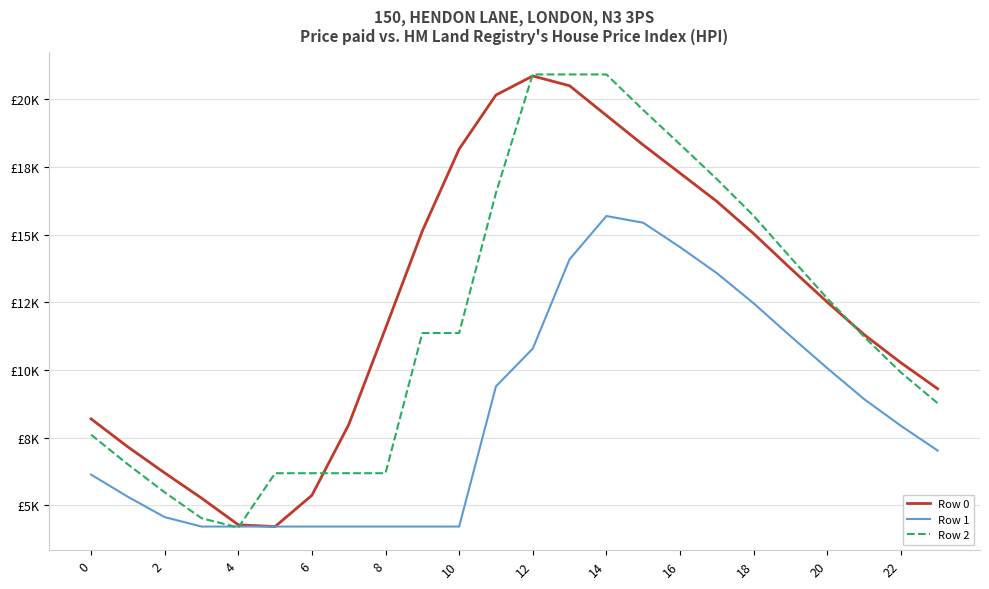

Which series has the largest total across all categories?

Row 0